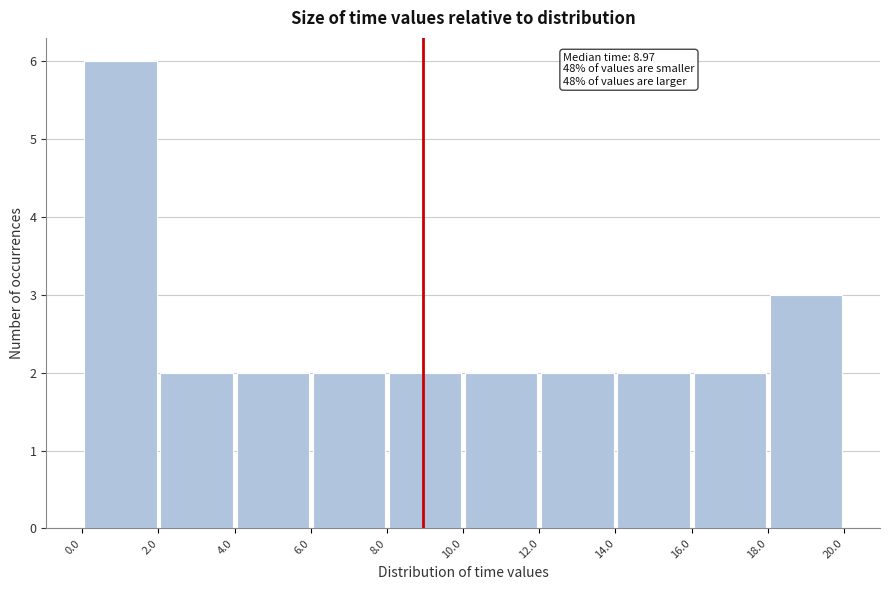

Over which range of the x-axis is the bar tallest?

0.0 to 2.0